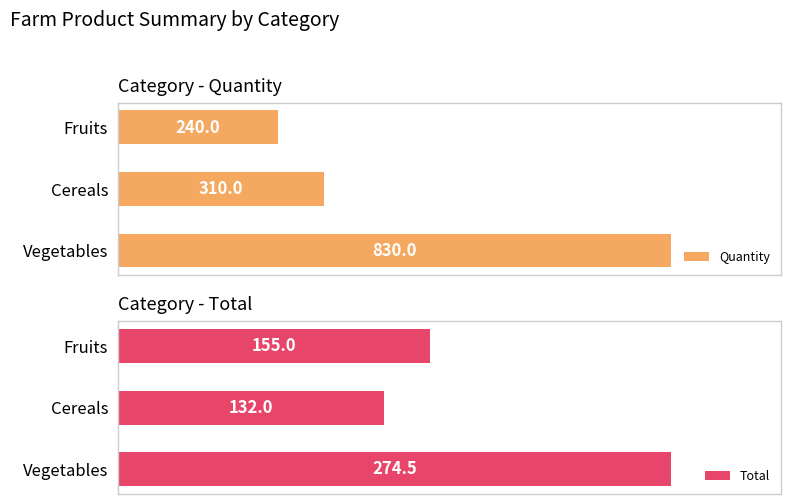

Count the number of data series in this chart.

2